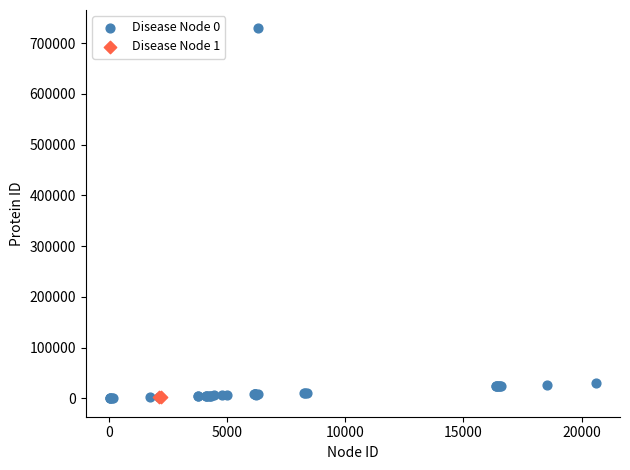

What are all the series names shown in the legend?

Disease Node 0, Disease Node 1